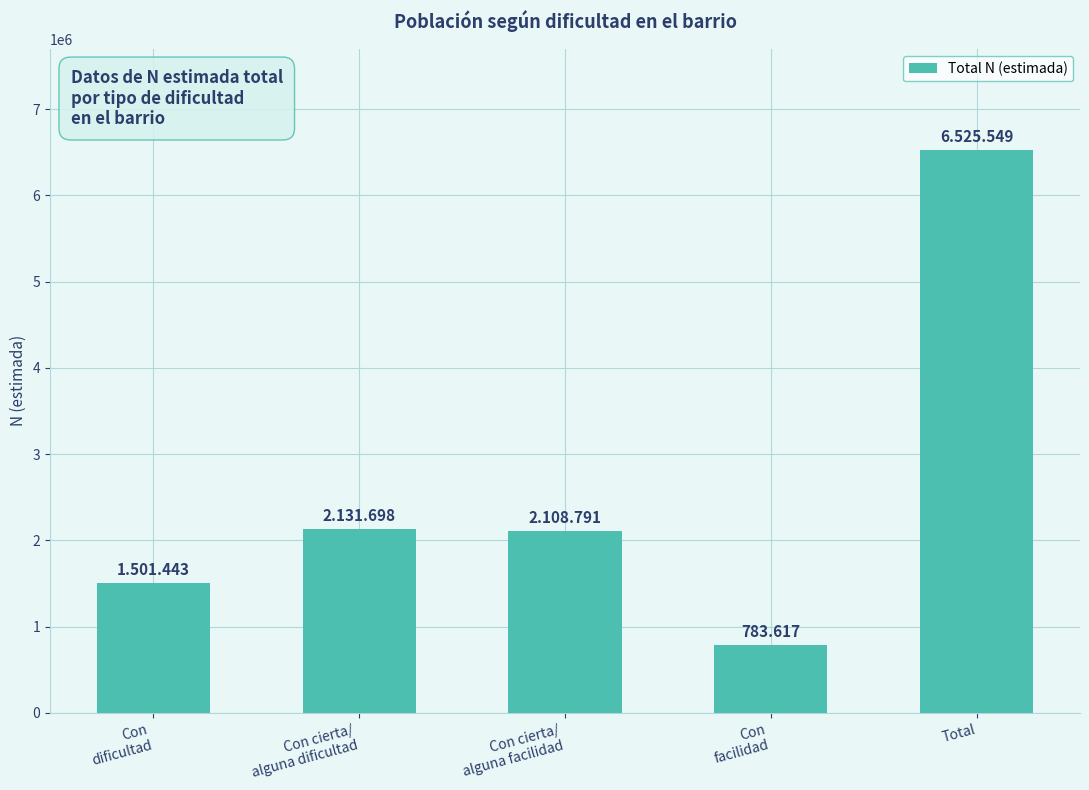

Which category has the highest value across all series?

Total